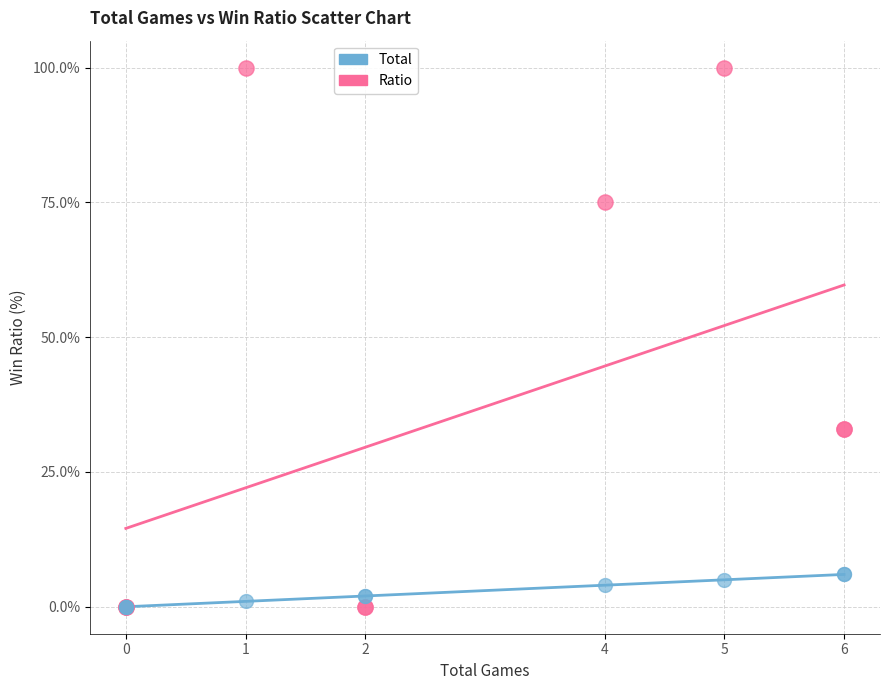

What are all the series names shown in the legend?

Total, Ratio